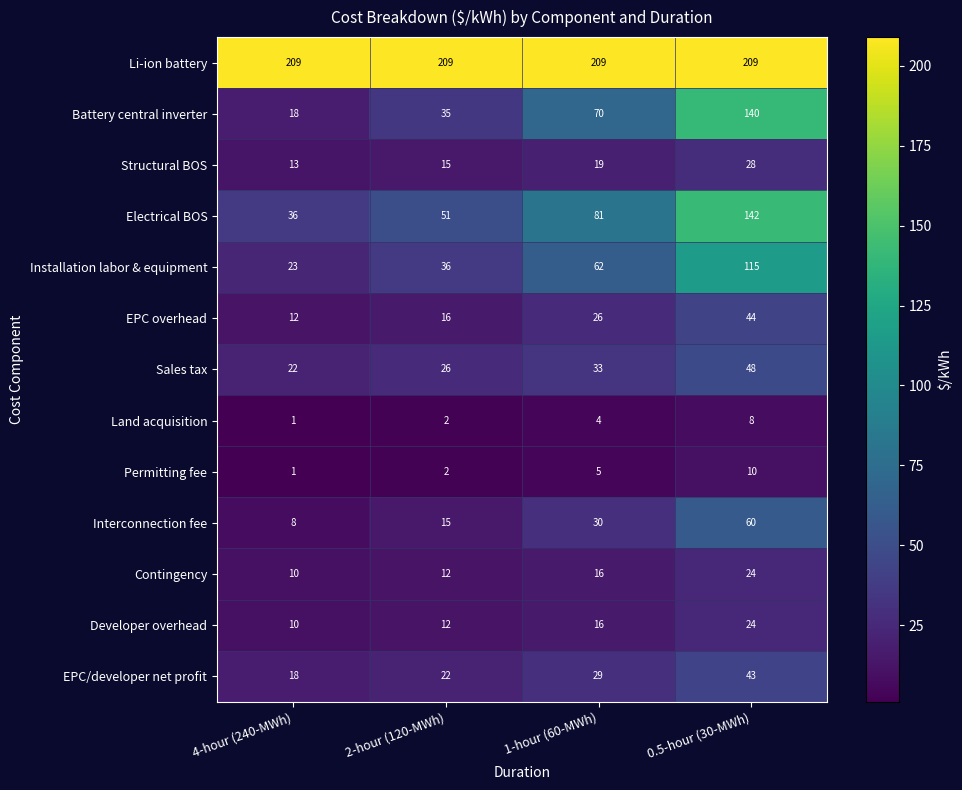

Which series changed the most between 2-hour (120-MWh) and 0.5-hour (30-MWh)?

Battery central inverter